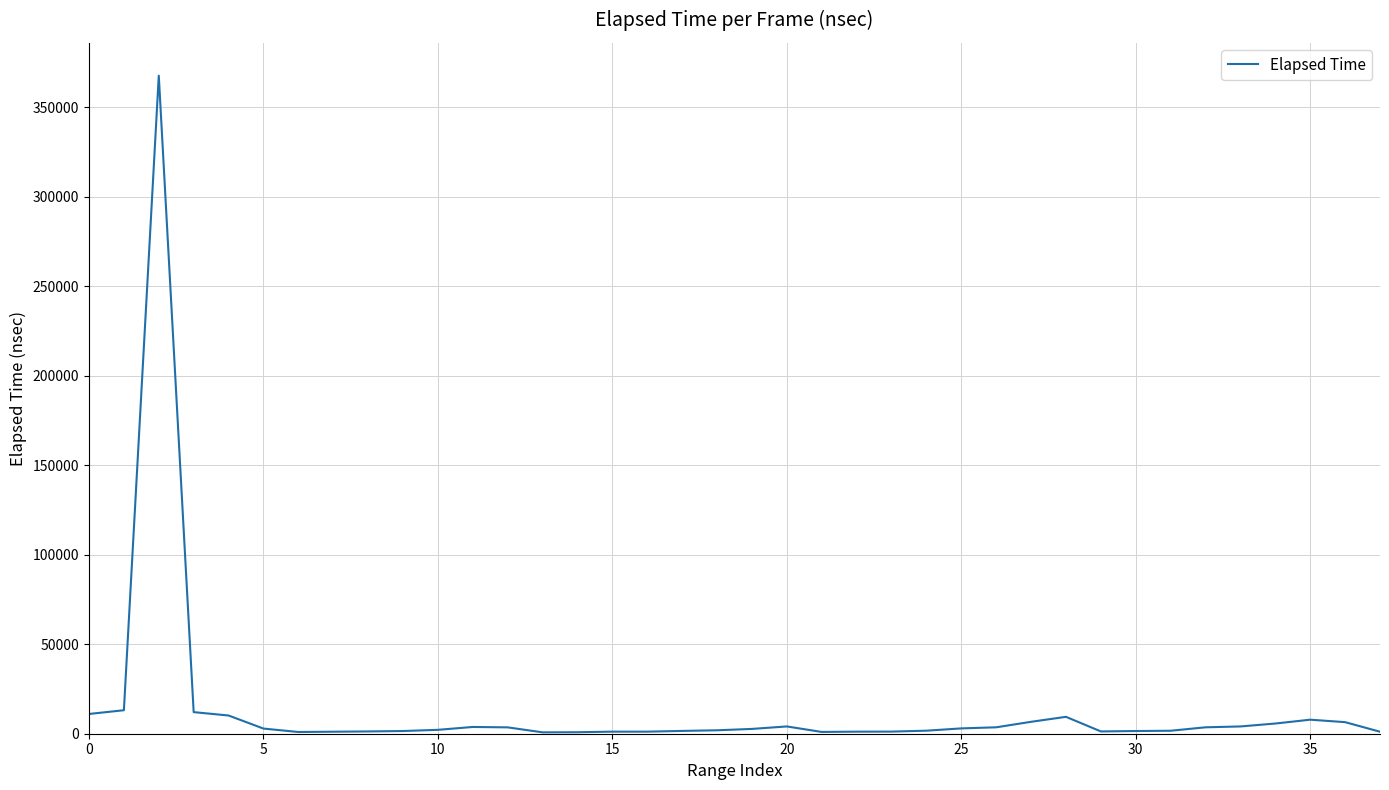

Does the chart have visible grid lines?

Yes